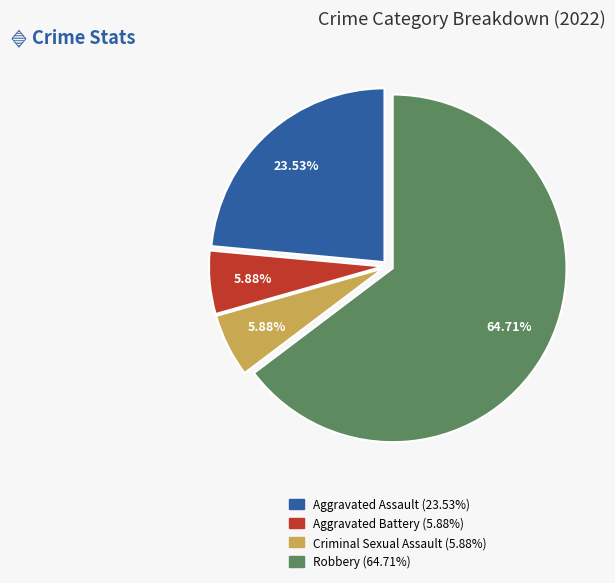

To the nearest percent, what is the average slice percentage?

25%